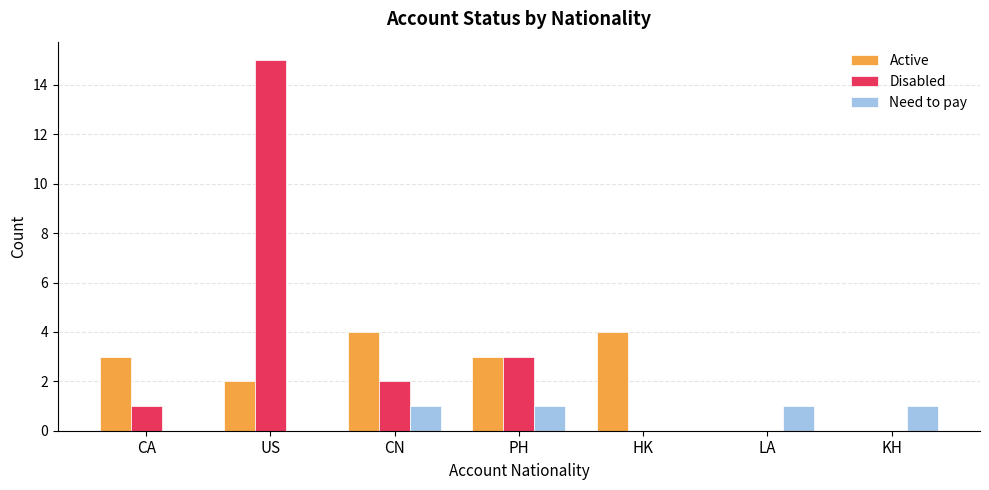

The value of Need to pay at HK is 0. True or false?

True